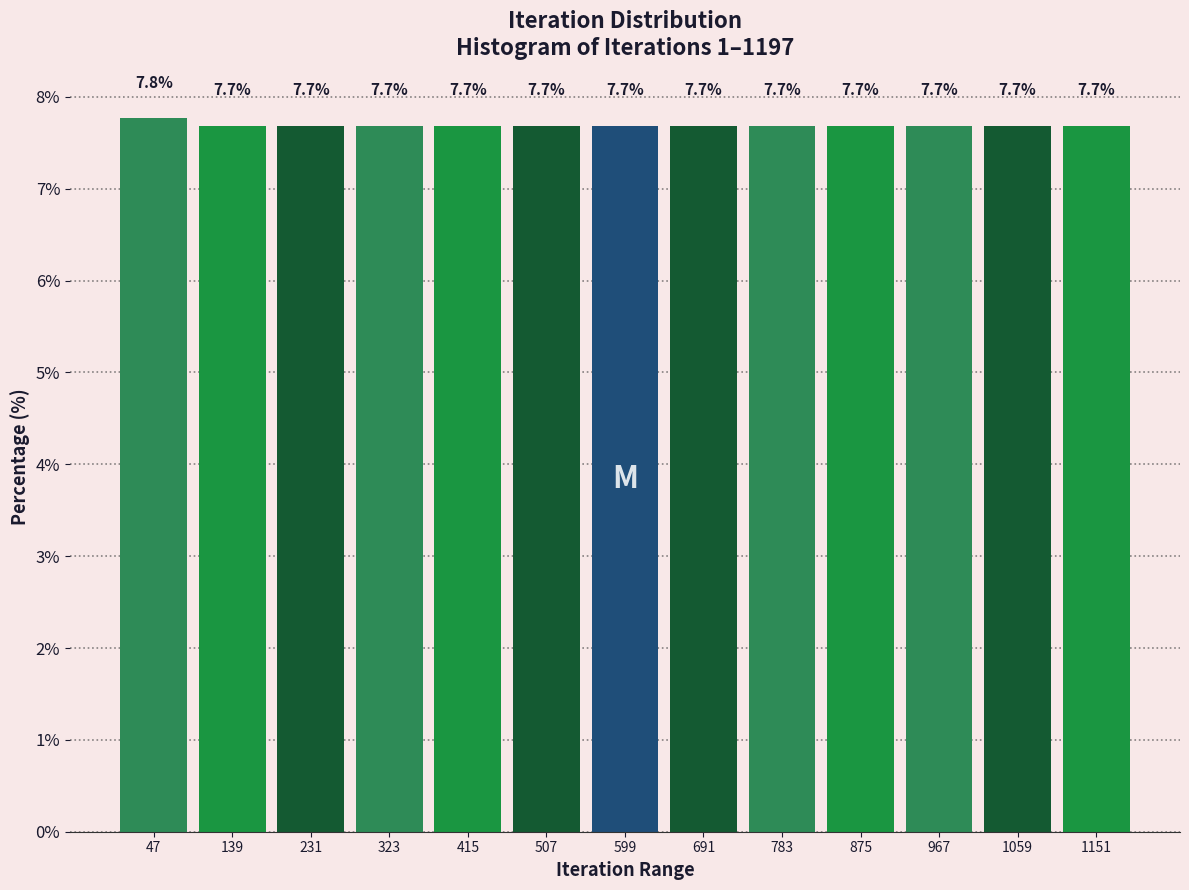

Reading left to right, list every bar in this chart as the range it spans on the x-axis followed by its height. The bar edges are not printed on the chart, so give them approximately, as read against the axis.

0 to 90: 7.8
90 to 190: 7.7
190 to 280: 7.7
280 to 370: 7.7
370 to 460: 7.7
460 to 550: 7.7
550 to 650: 7.7
650 to 740: 7.7
740 to 830: 7.7
830 to 920: 7.7
920 to 1010: 7.7
1010 to 1110: 7.7
1110 to 1200: 7.7